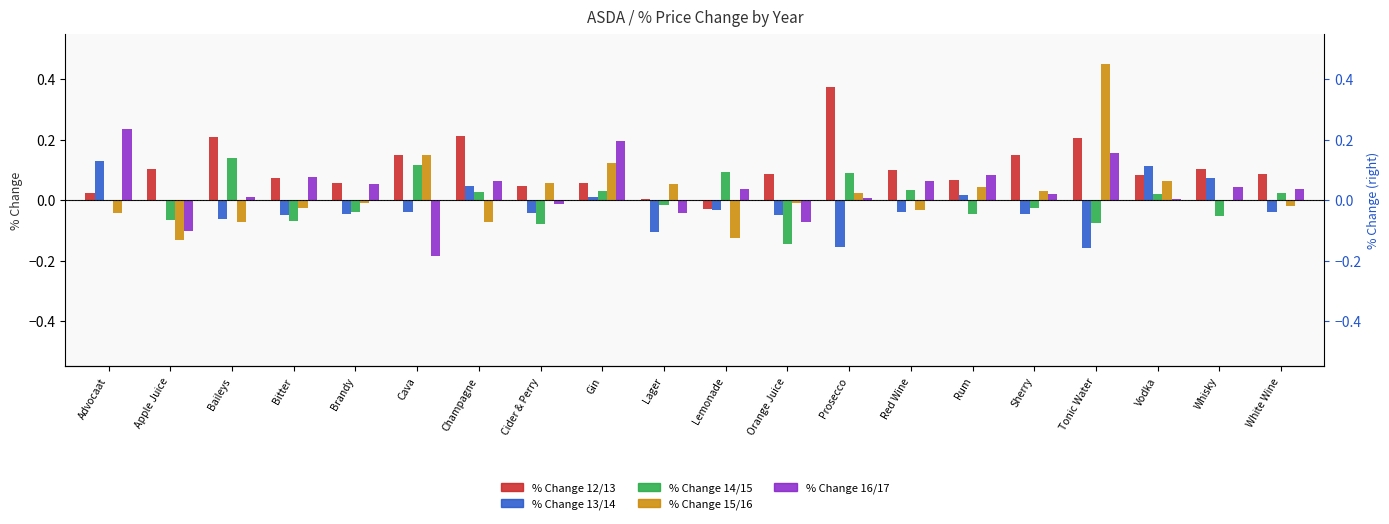

What is the label of the 12th bar from the right?

Gin